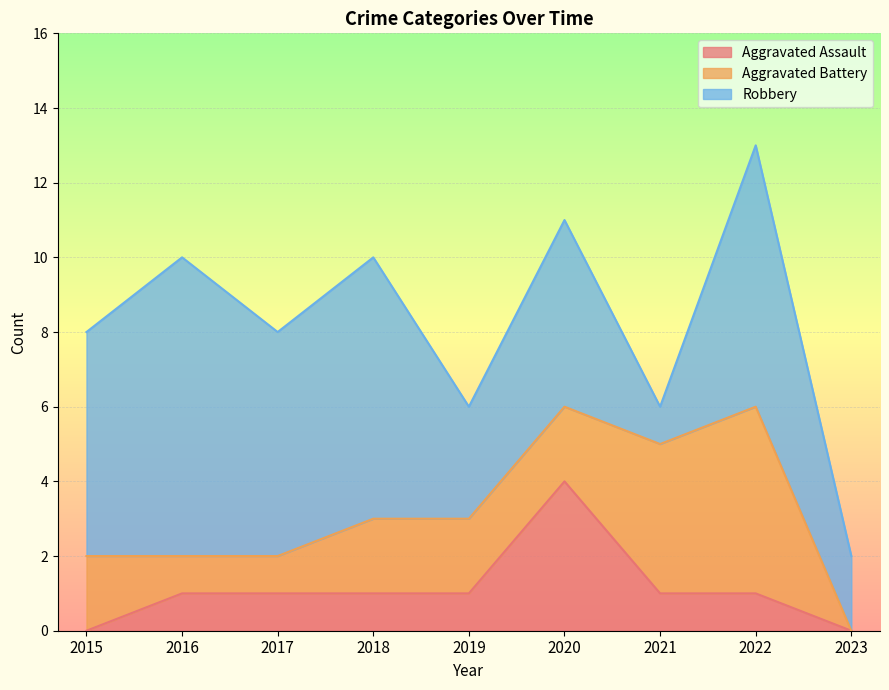

True or false: Robbery has more than 0 points higher than both neighbors.

True